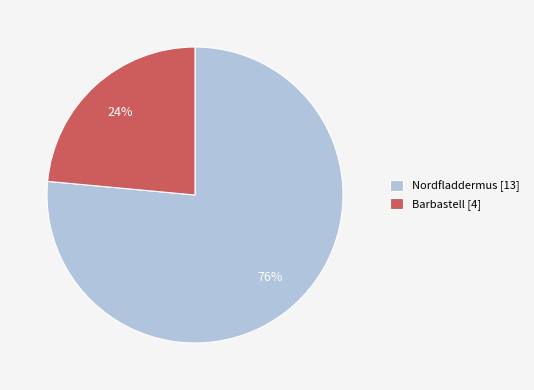

Do Barbastell [4] and Nordfladdermus [13] together represent more than half of the pie?

Yes